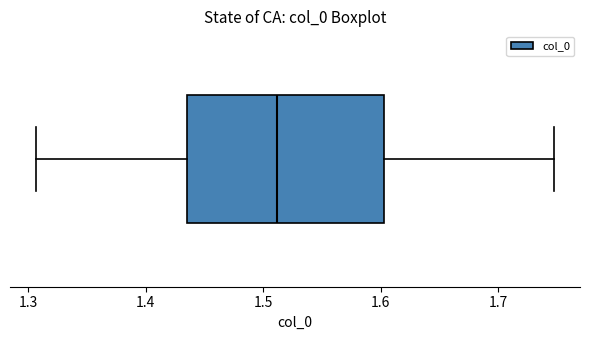

Read this box plot against the x-axis: the position of the median line, the range covered by the box, and the ends of both whiskers. The values are not printed on the chart, so give them approximately, as read against the axis.

median 1.51, box 1.44 to 1.60, whiskers 1.31 to 1.75